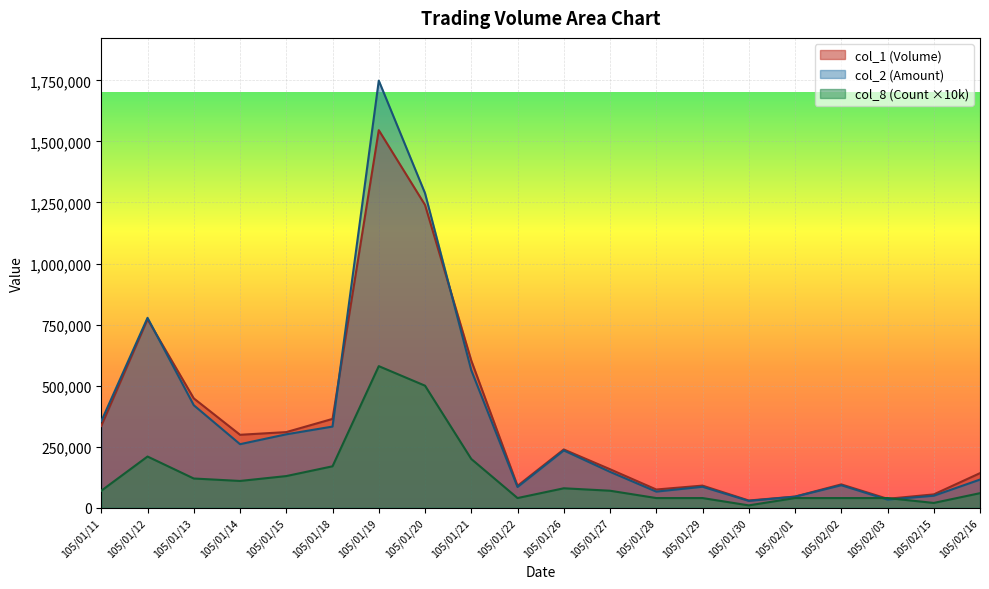

What is the maximum value for col_2 (Amount)?

1748820